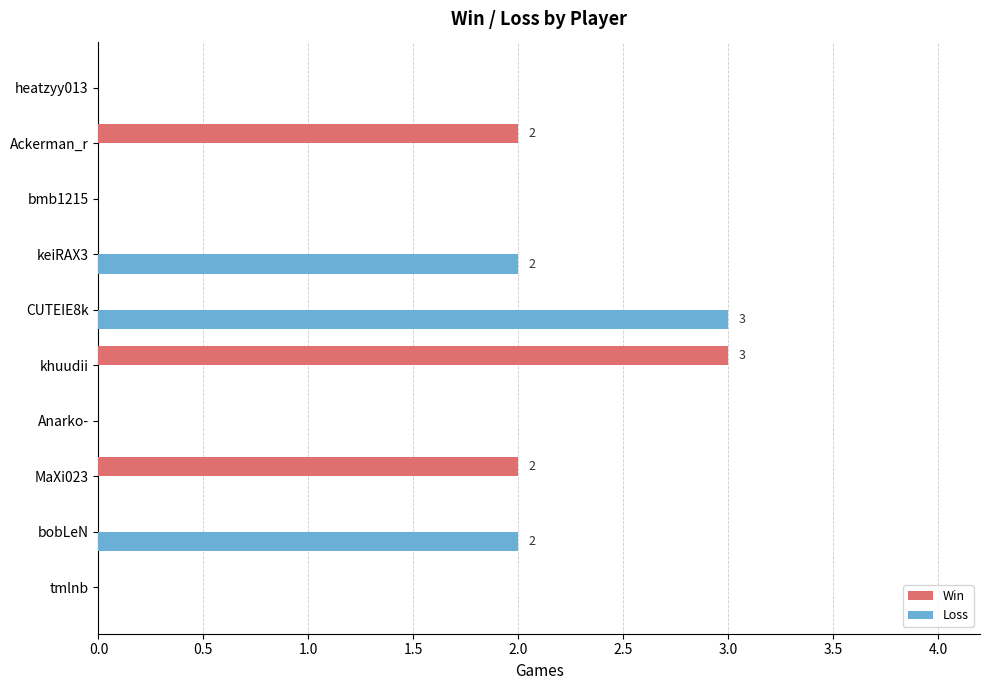

What is the sum of all Win values?

7